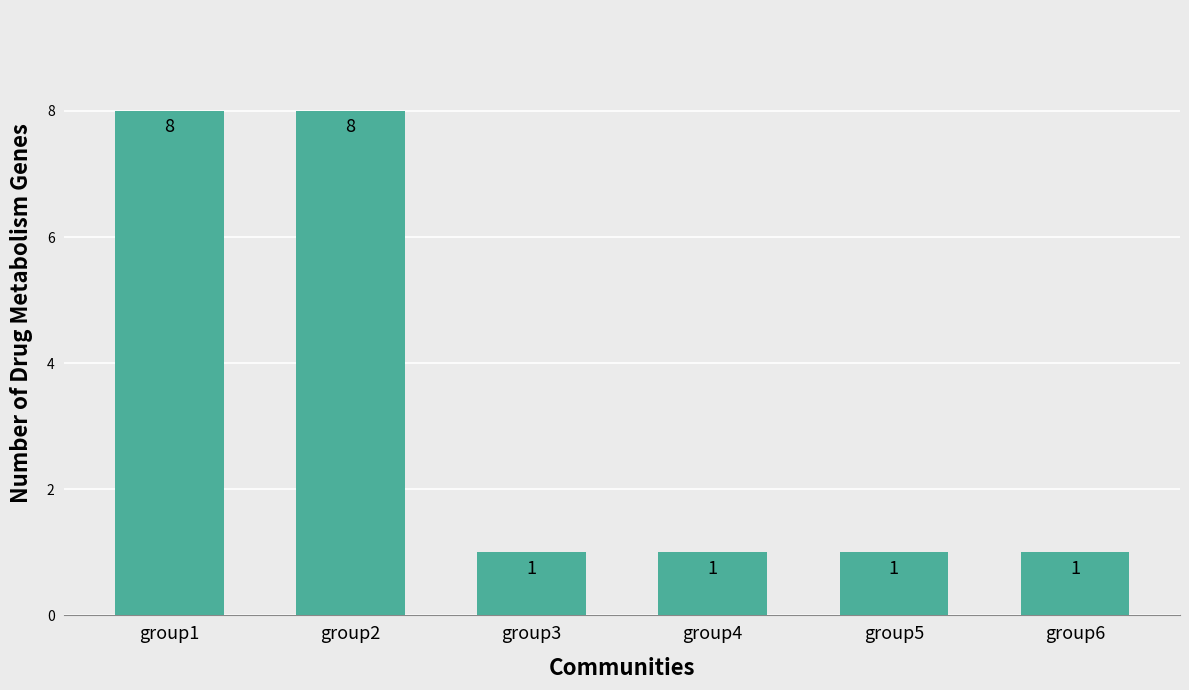

Which has a higher value, group1 or group6?

group1